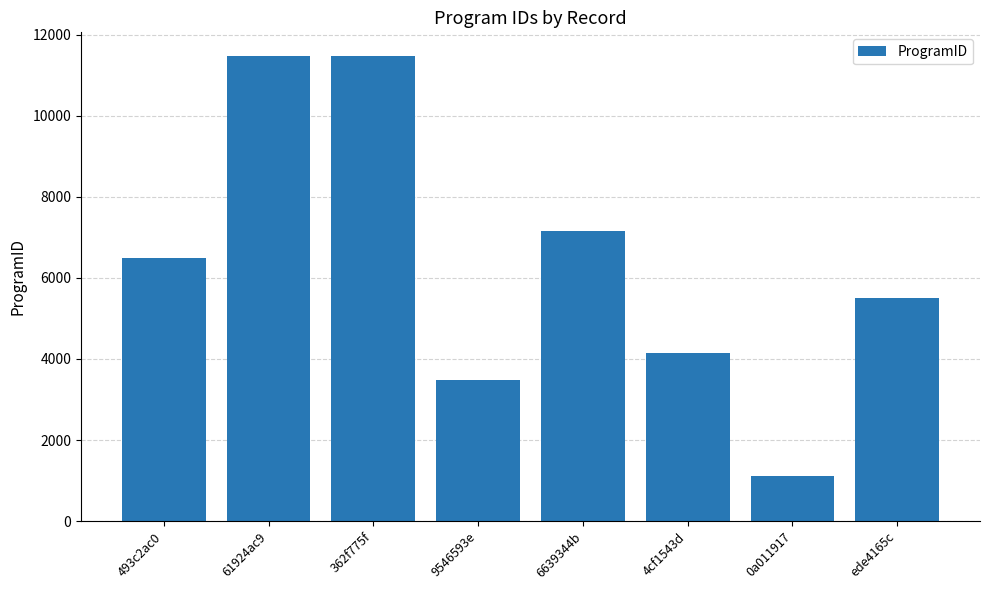

What is the value of the 5th bar from the left?

7159